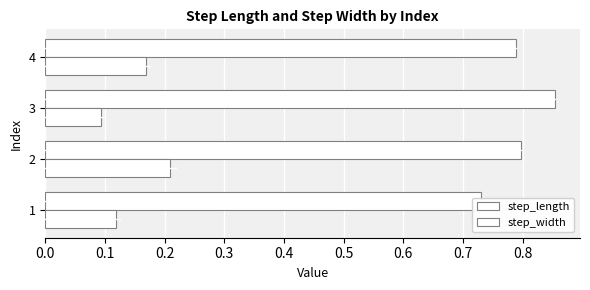

Are the bars grouped side by side (vs. stacked)?

Yes